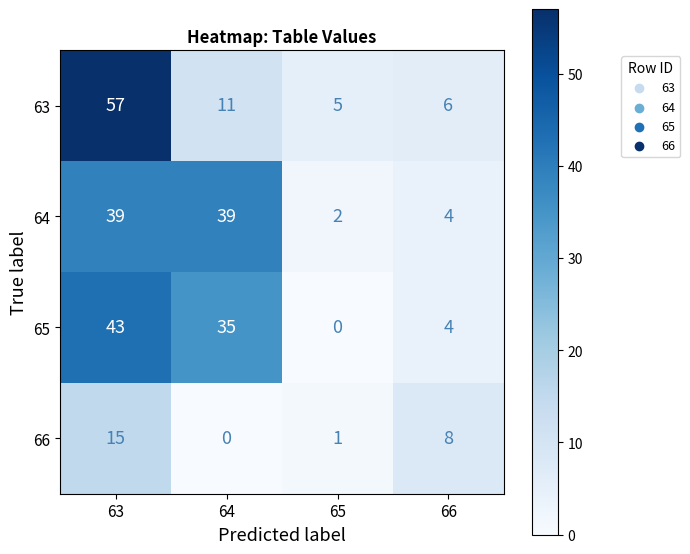

How many categories are shown in the chart?

4